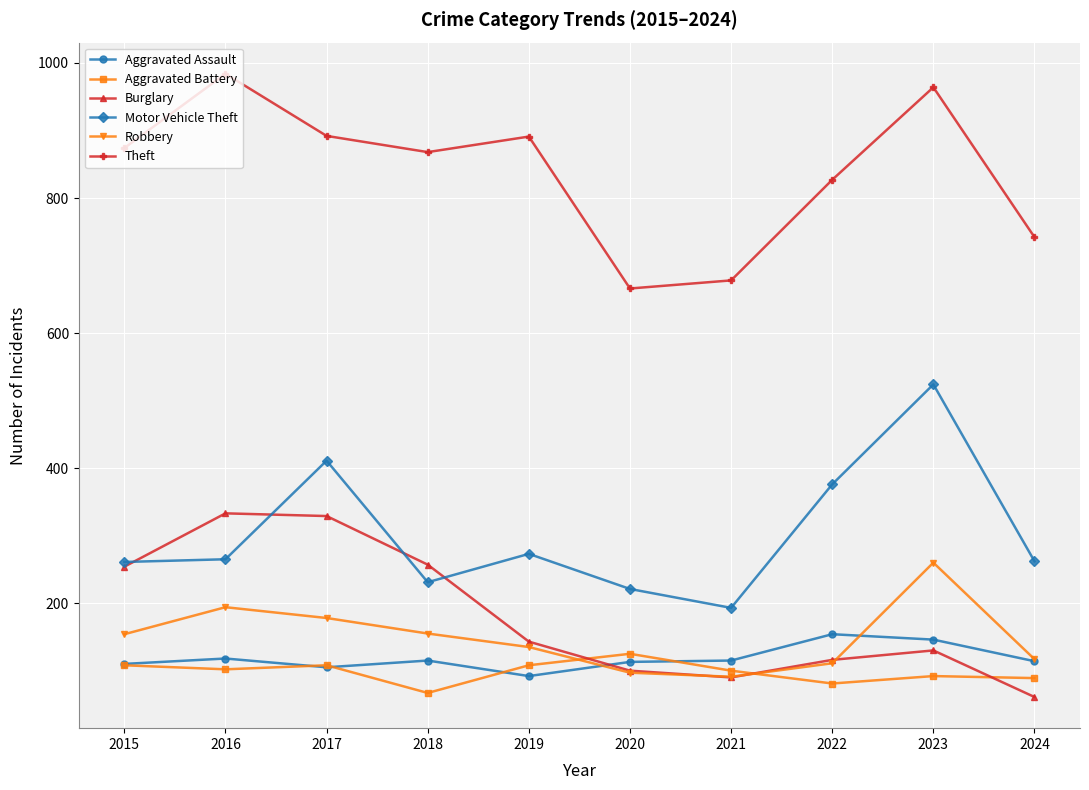

Does the chart display data point markers on the line(s)?

Yes